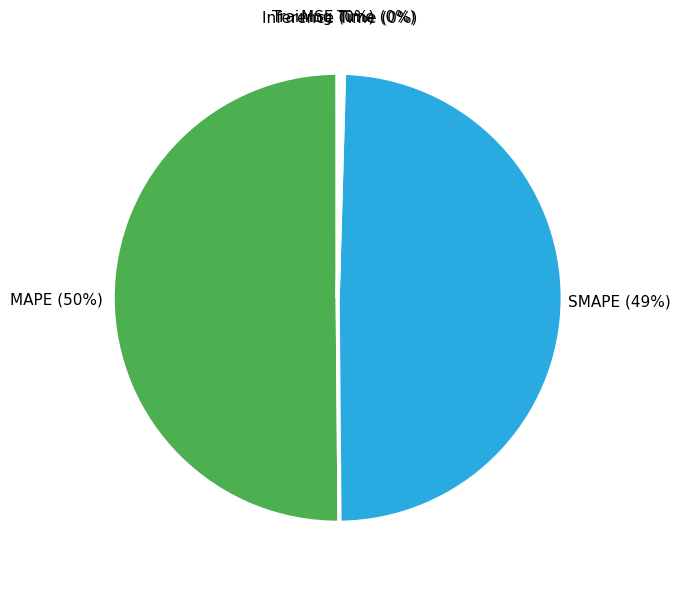

To the nearest percent, what is the average slice percentage?

20%